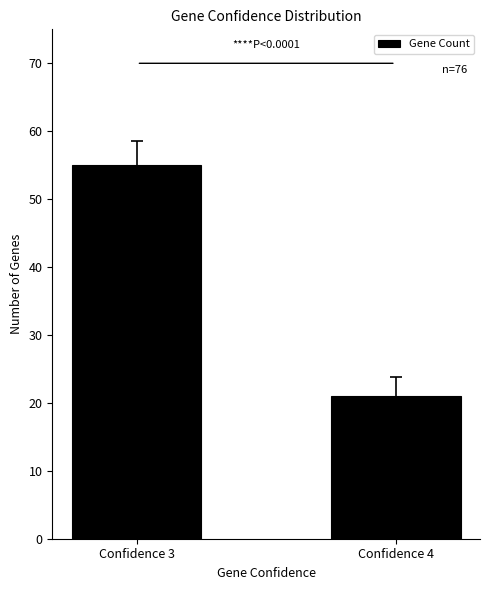

List the labels in order of value, smallest first.

Confidence 4, Confidence 3